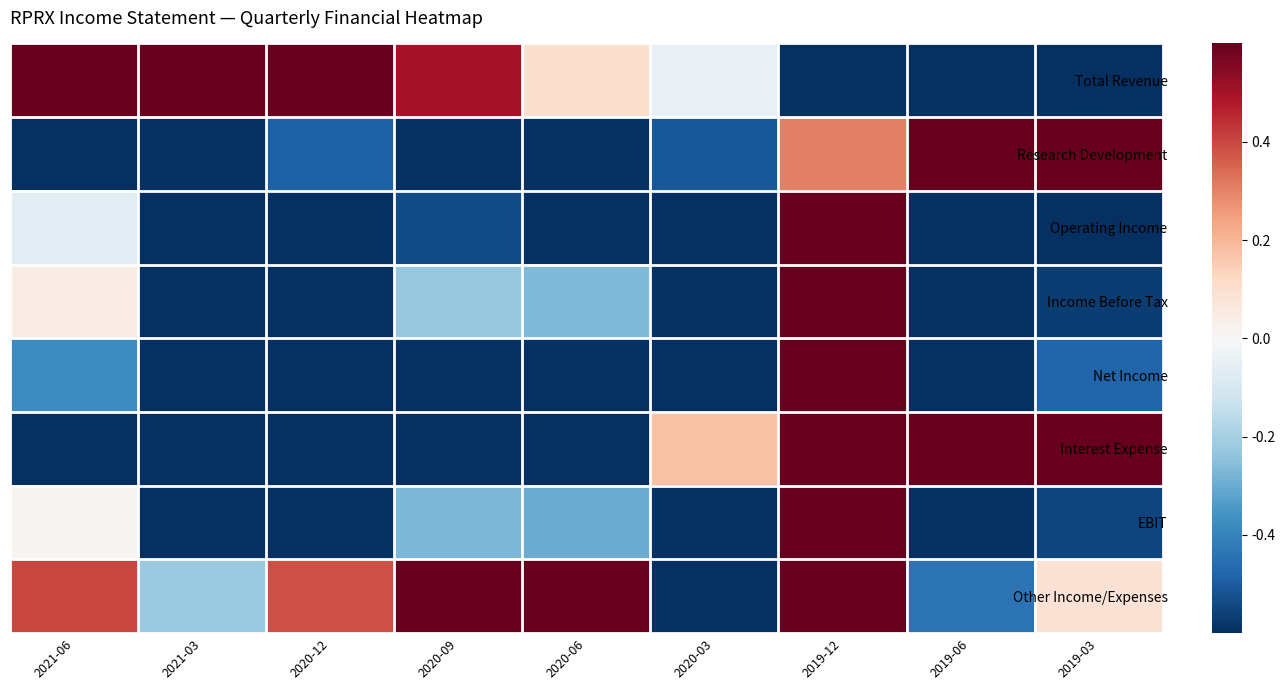

Which category has the highest value across all series?

2021-03